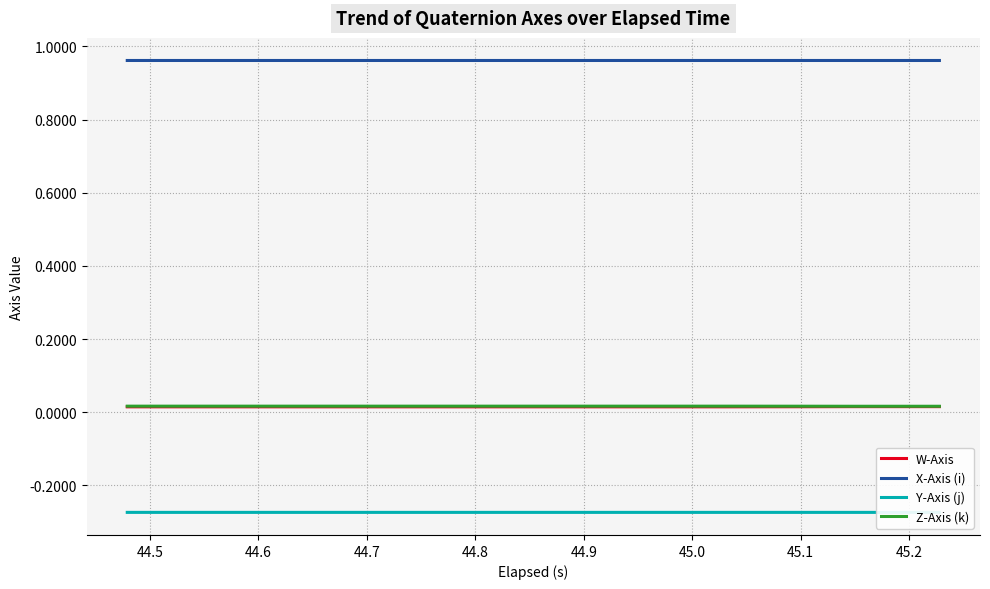

True or false: X-Axis (i) and W-Axis intersect in this chart.

False